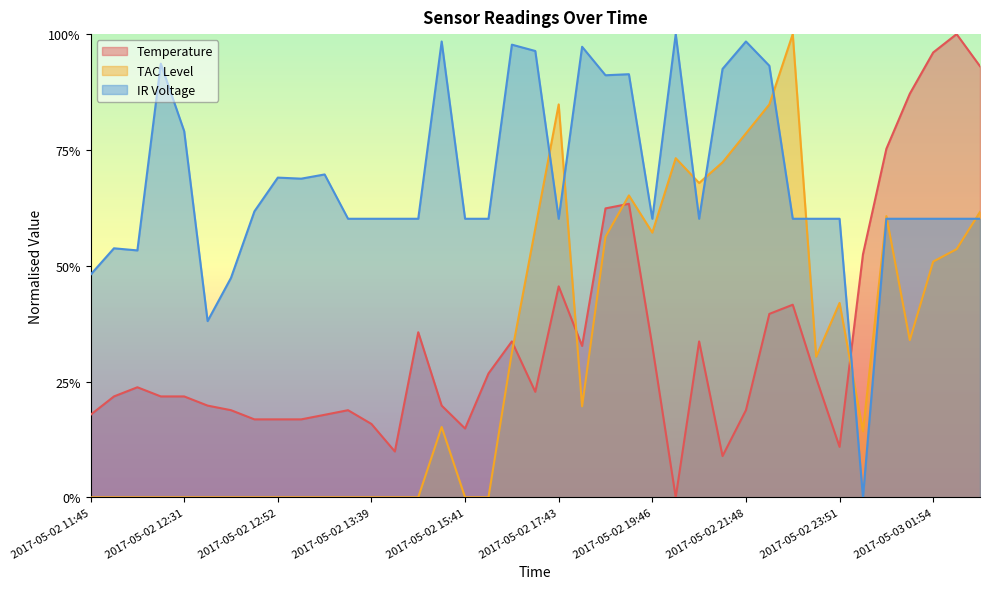

How many intersections are there between Temperature and TAC Level?

4